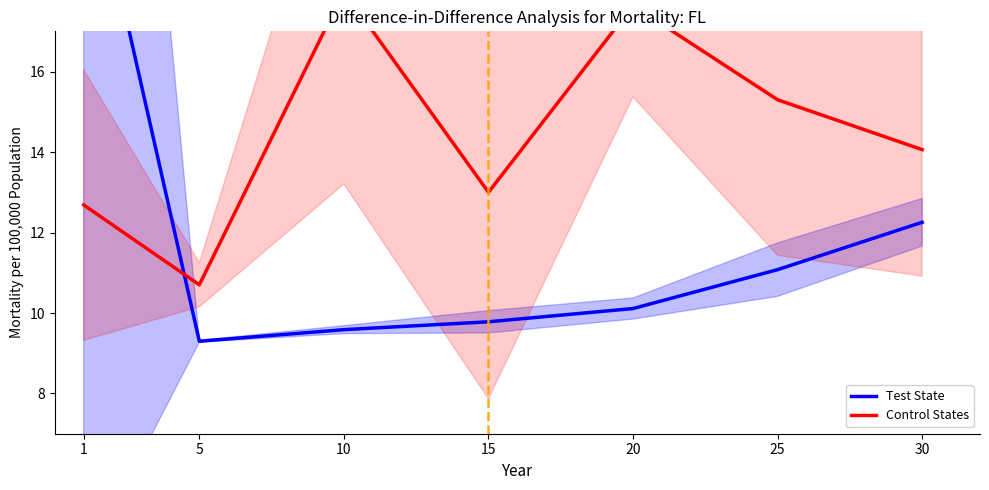

True or false: Leve Gil (scaled) has more than 1 points higher than both neighbors.

True